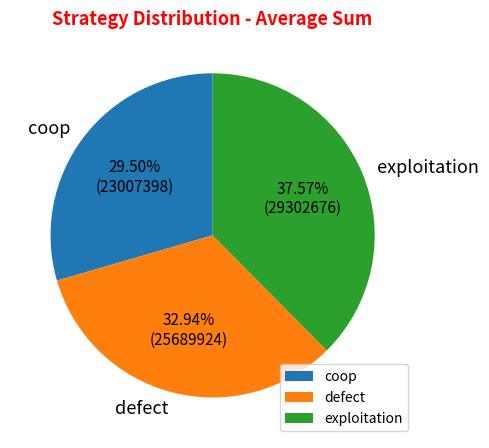

Count the number of slices in the pie.

3